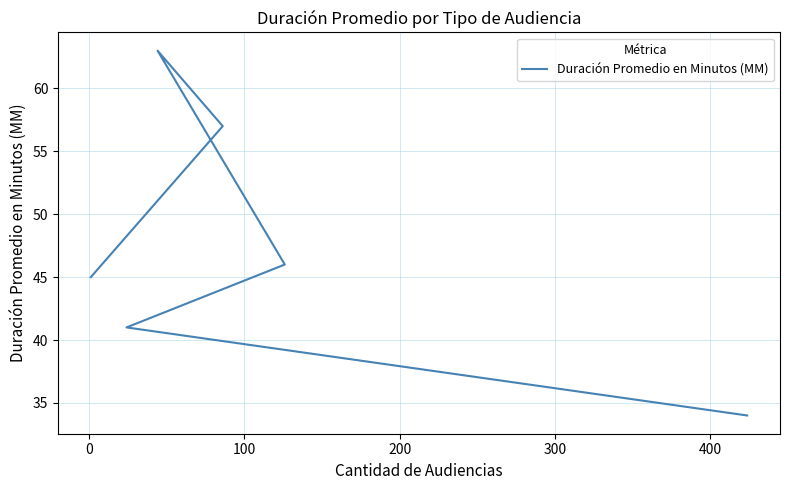

Does the chart display data point markers on the line(s)?

No